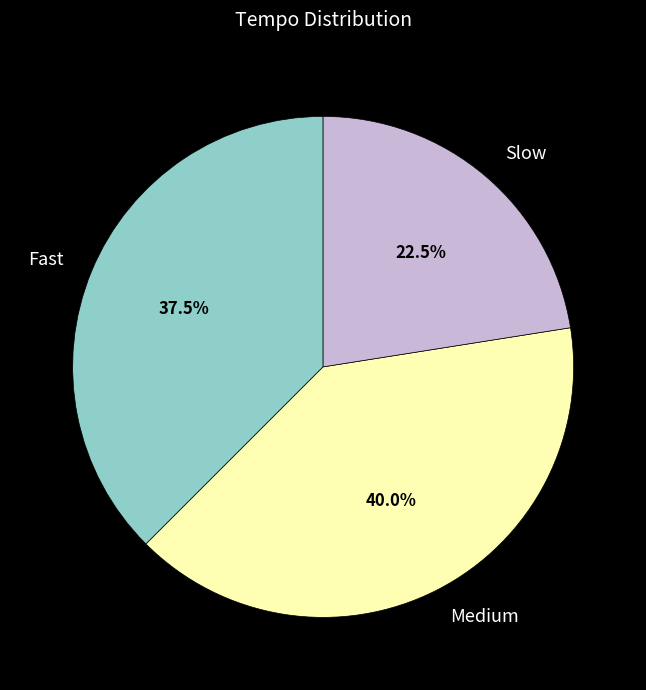

What is the smallest slice in the pie chart?

Slow